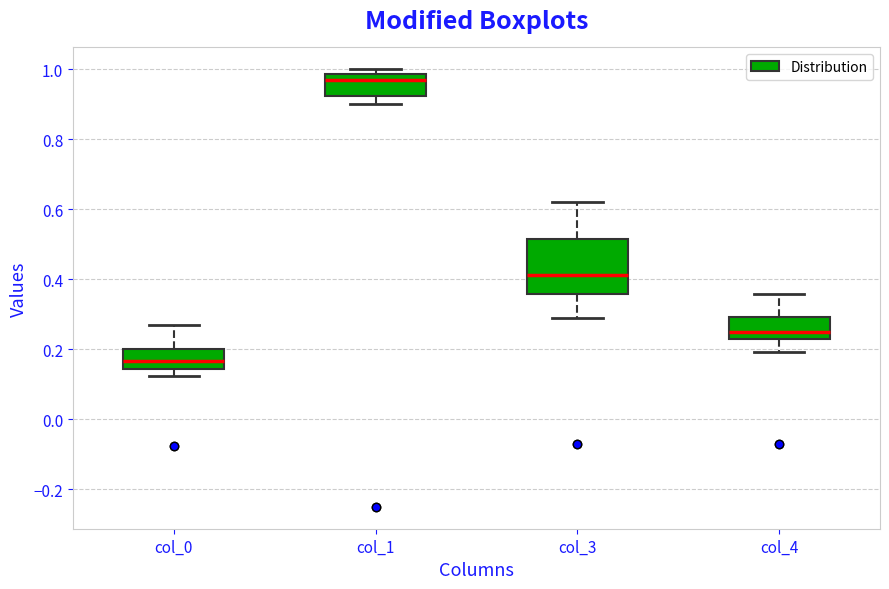

Reading left to right, read every box against the y-axis: the position of its median line, the range the box covers, and the ends of its whiskers. The values are not printed on the chart, so give them approximately, as read against the axis.

col_0: median 0.16, box 0.14 to 0.20, whiskers 0.12 to 0.26
col_1: median 0.96, box 0.92 to 0.98, whiskers 0.90 to 1.00
col_3: median 0.42, box 0.36 to 0.52, whiskers 0.28 to 0.62
col_4: median 0.24, box 0.22 to 0.30, whiskers 0.20 to 0.36